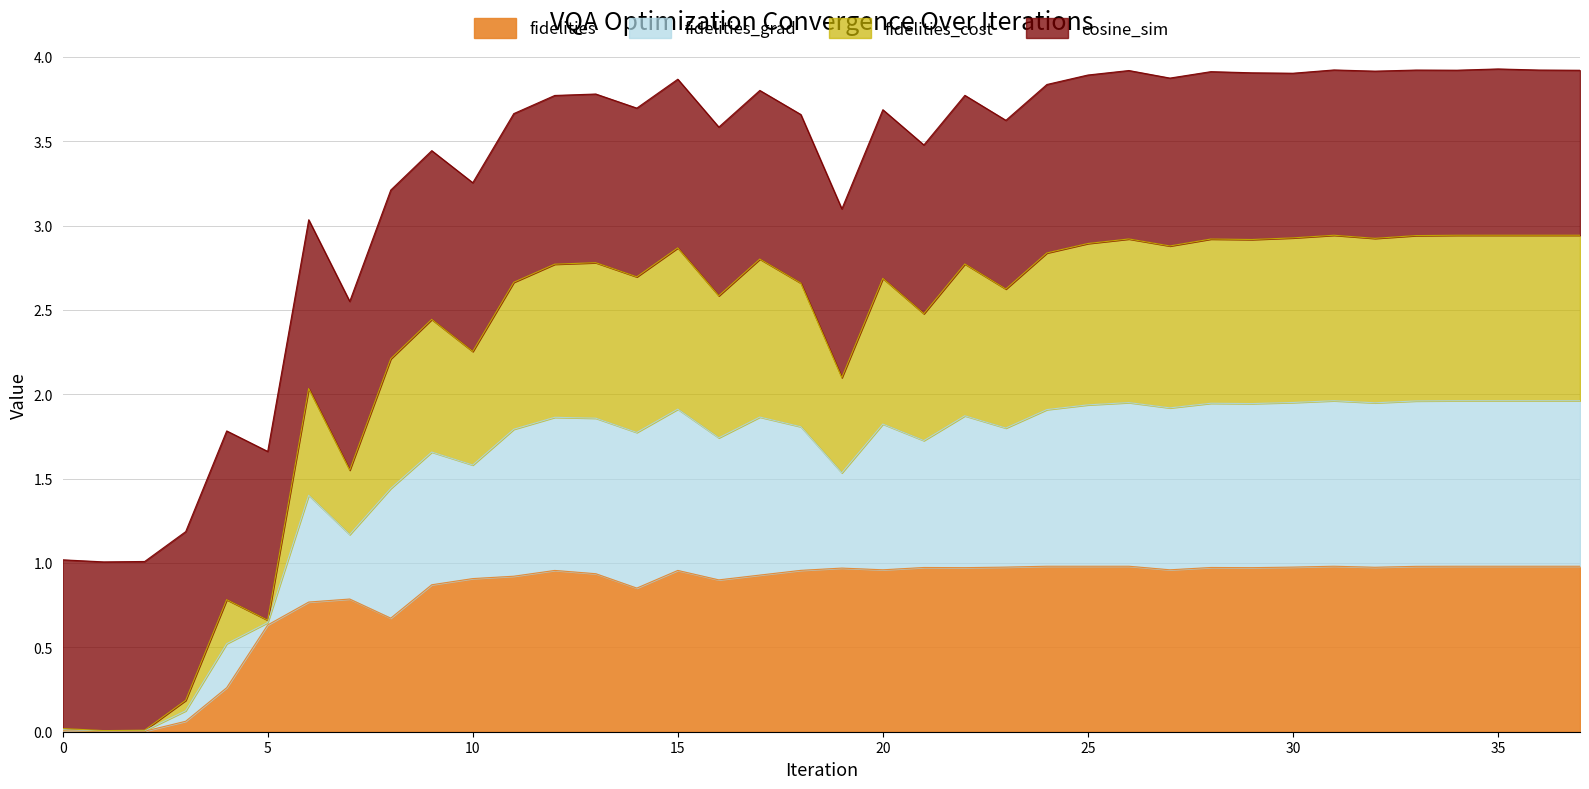

Does the chart display data point markers on the line(s)?

No